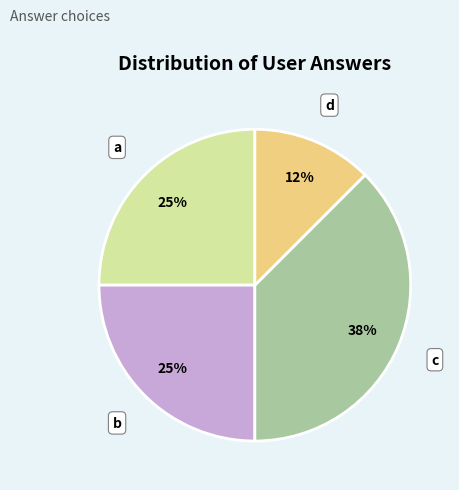

Does any single category account for the majority?

No